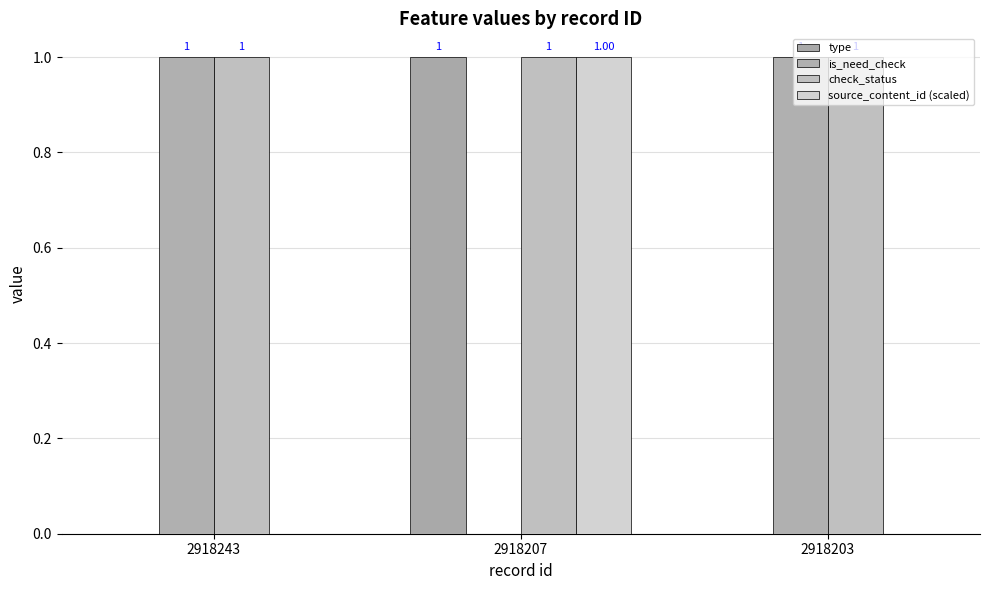

What is the greatest value displayed?

1